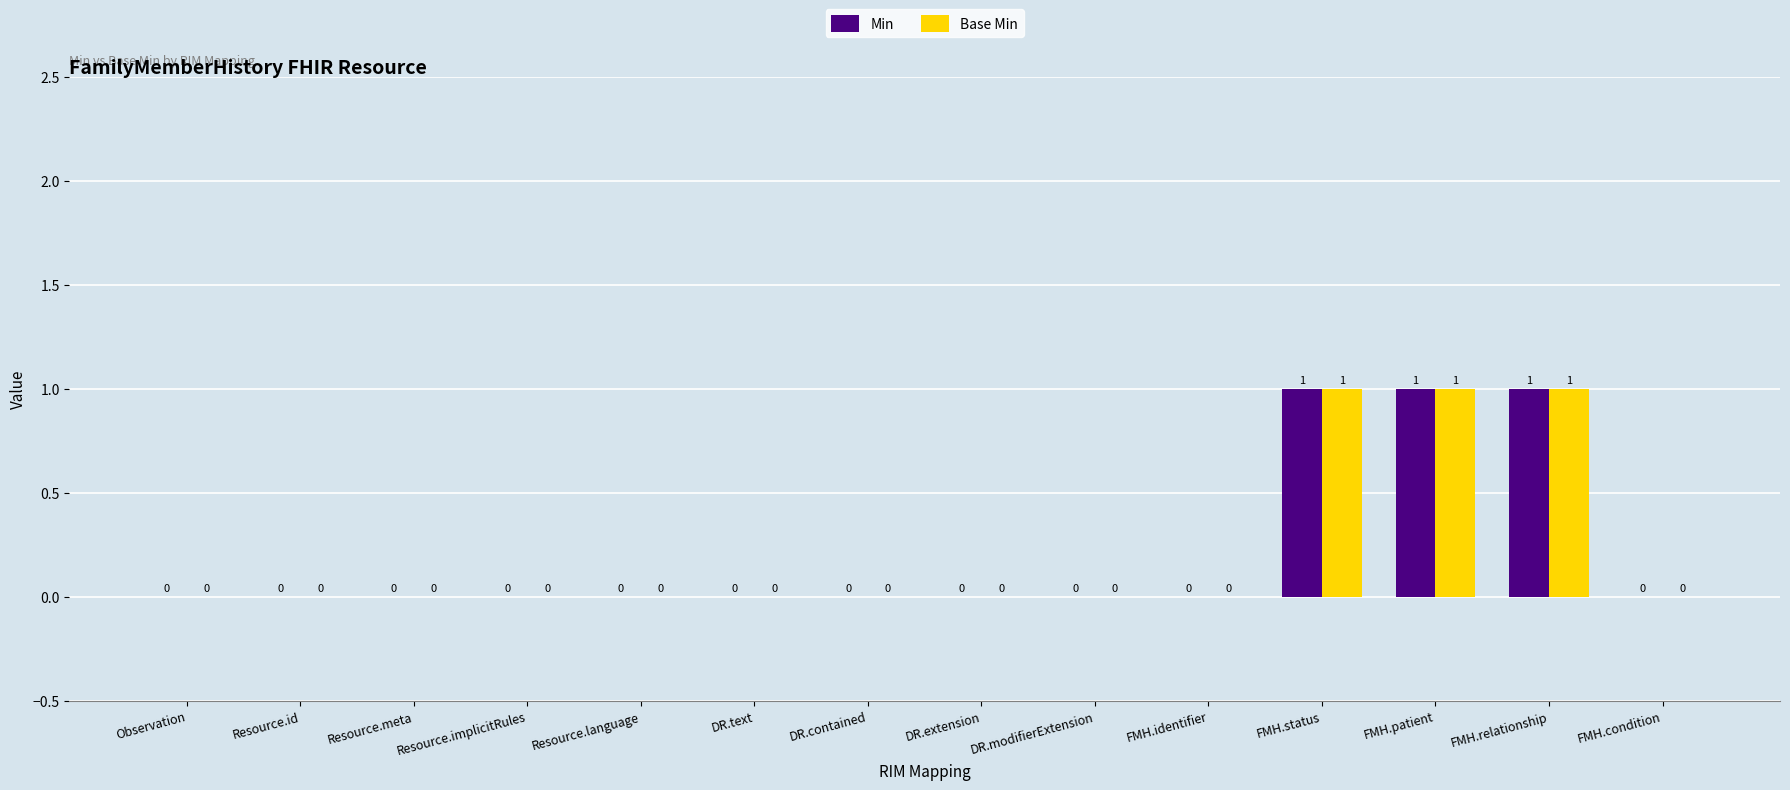

What is the sum of all Base Min values?

3